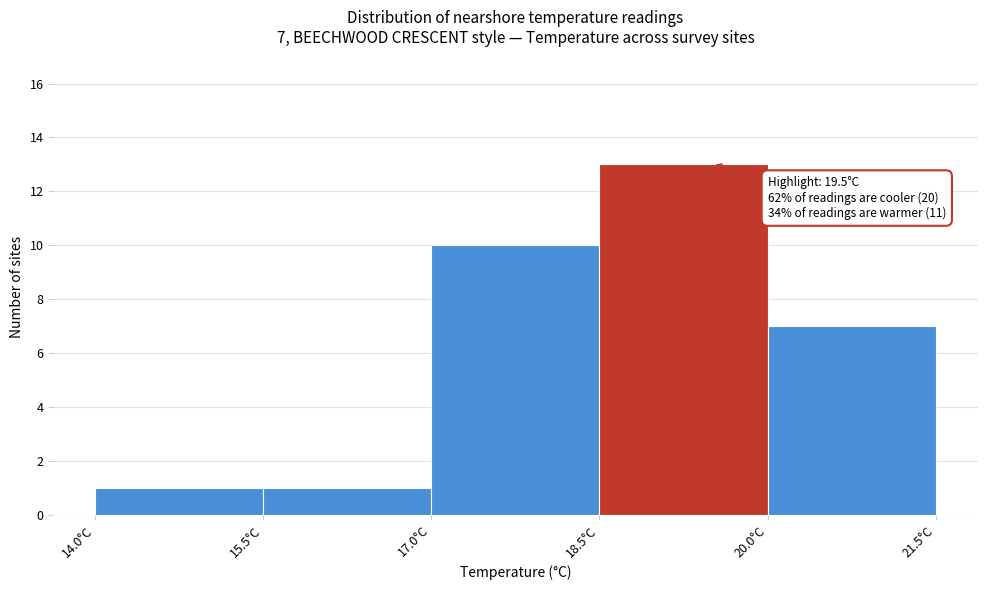

Which range on the x-axis has the tallest bar?

18.5 to 20.0